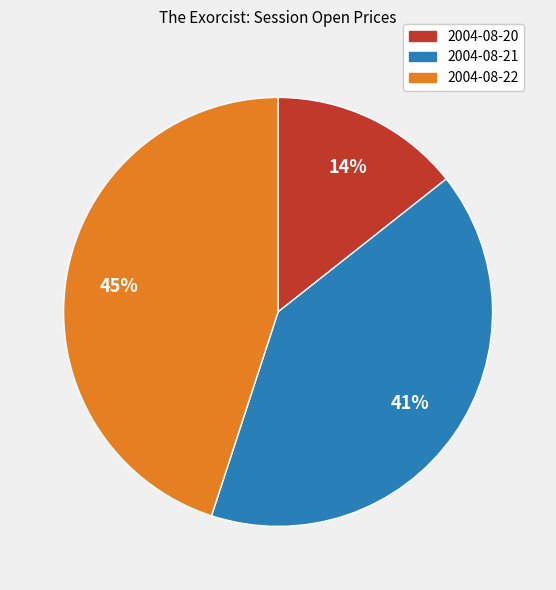

Which slice is the largest?

2004-08-22